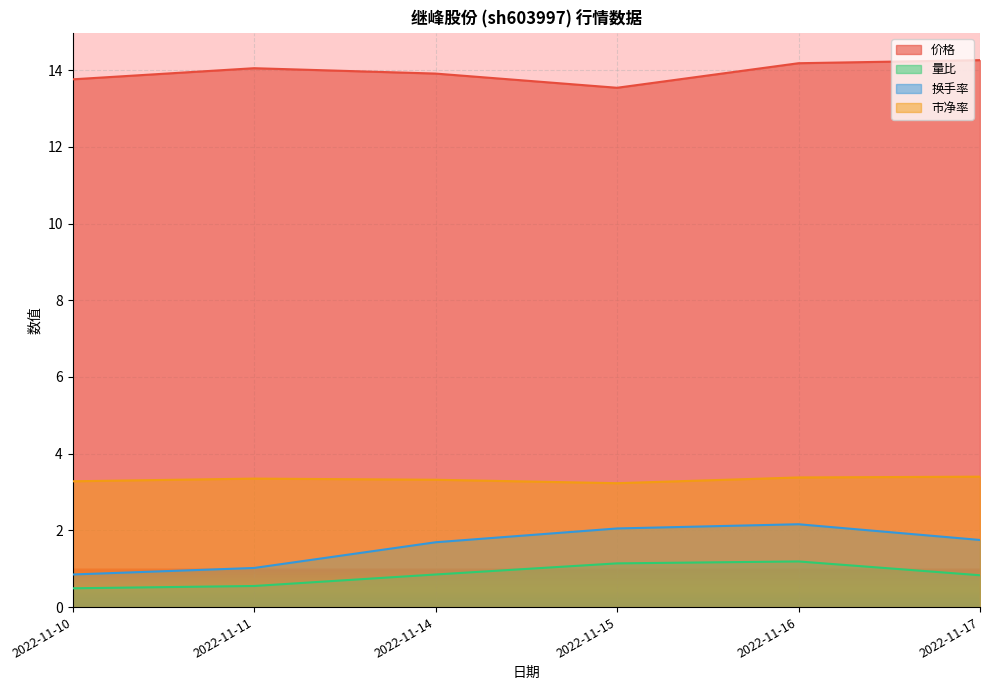

What value does the 市净率 series have at 2022-11-10?

3.3